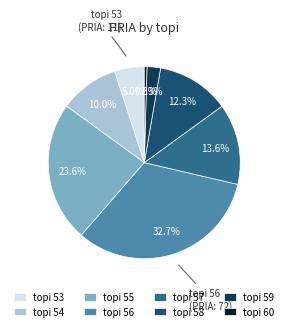

Count the number of slices in the pie.

8